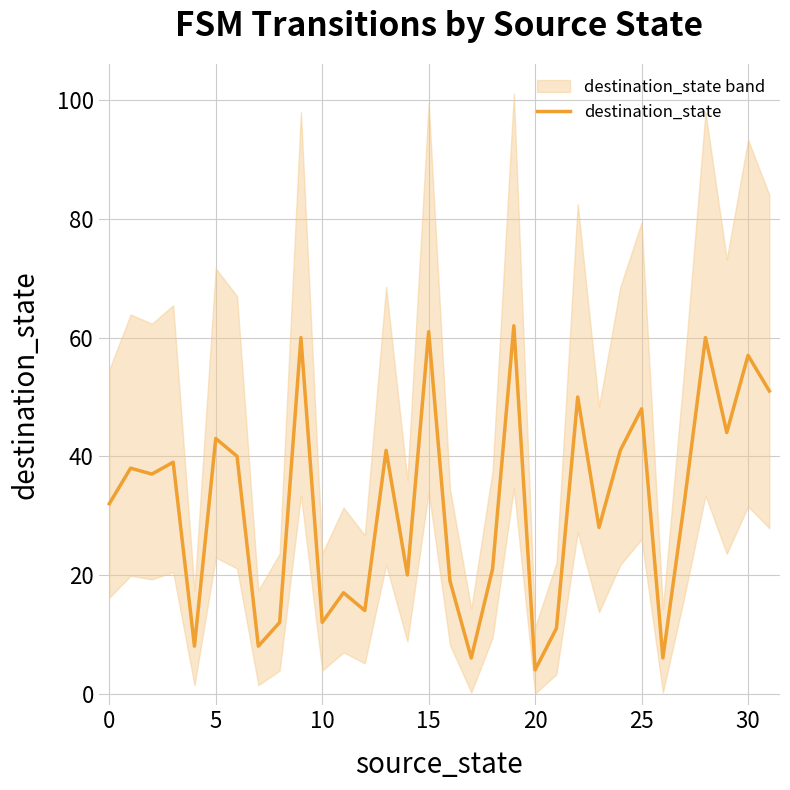

What is the ratio of the value at 28 to the value at 22?

1.2